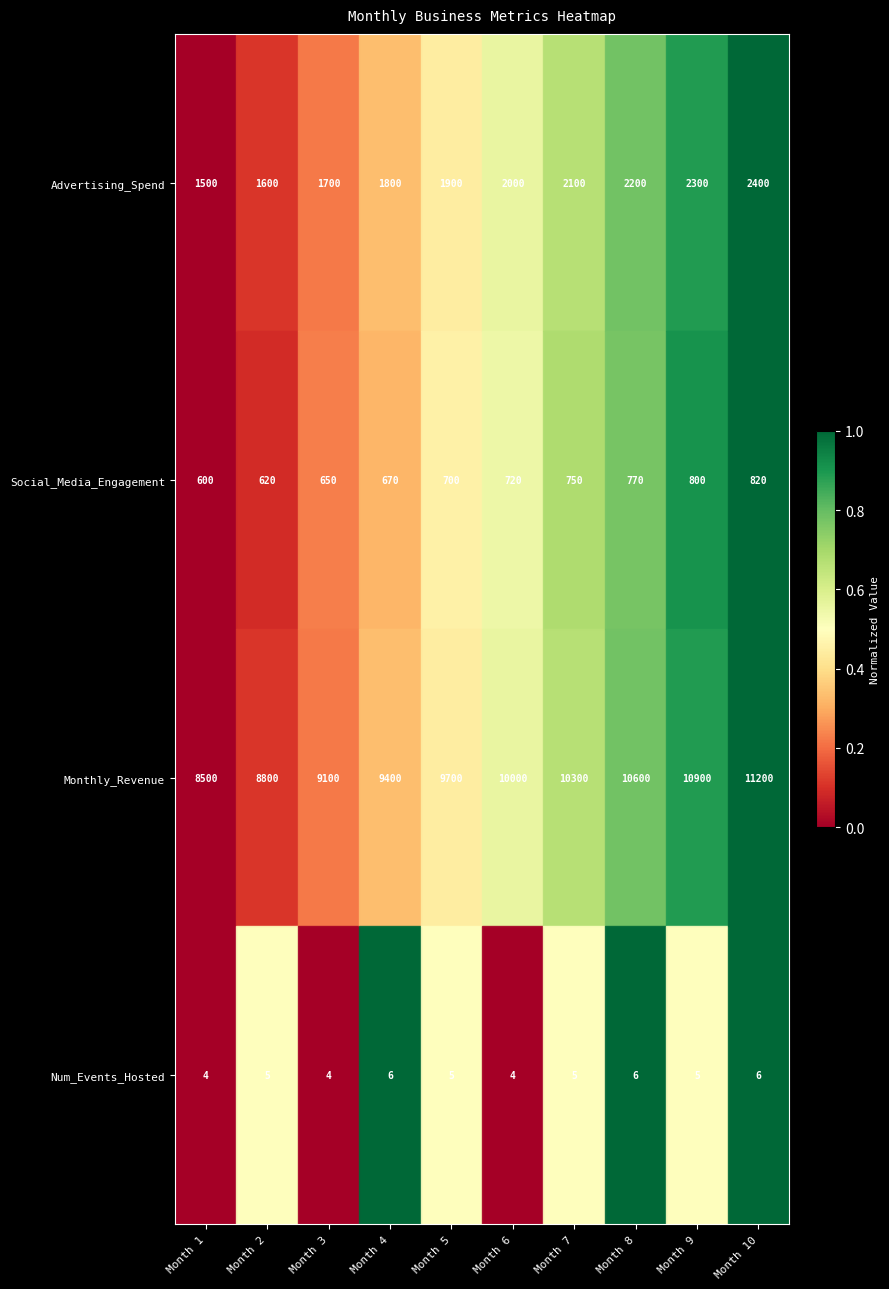

The value of Advertising_Spend at Month 4 is 2584. True or false?

False